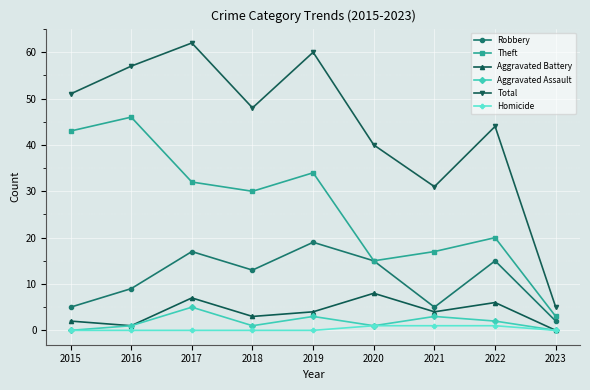

Does the chart display data point markers on the line(s)?

Yes